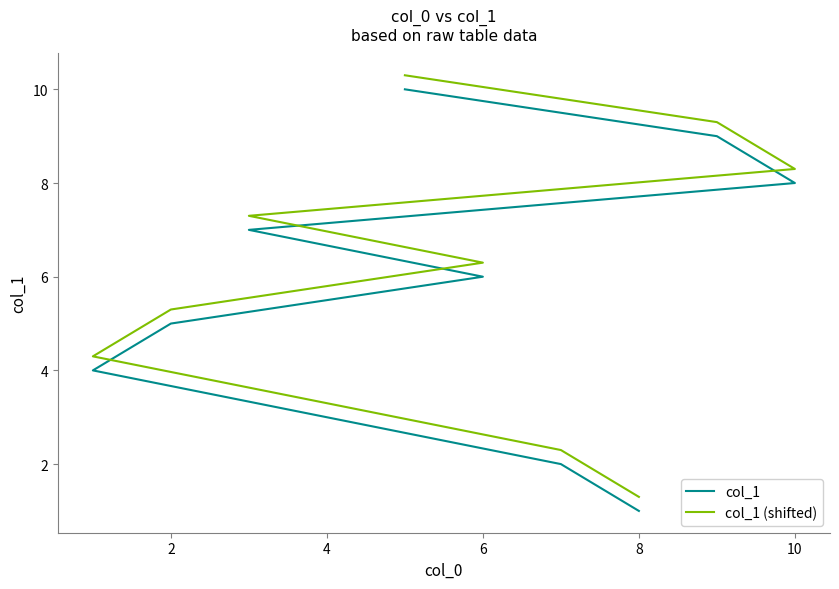

True or false: col_1 (shifted) has a value of 1.8 at 2.

False